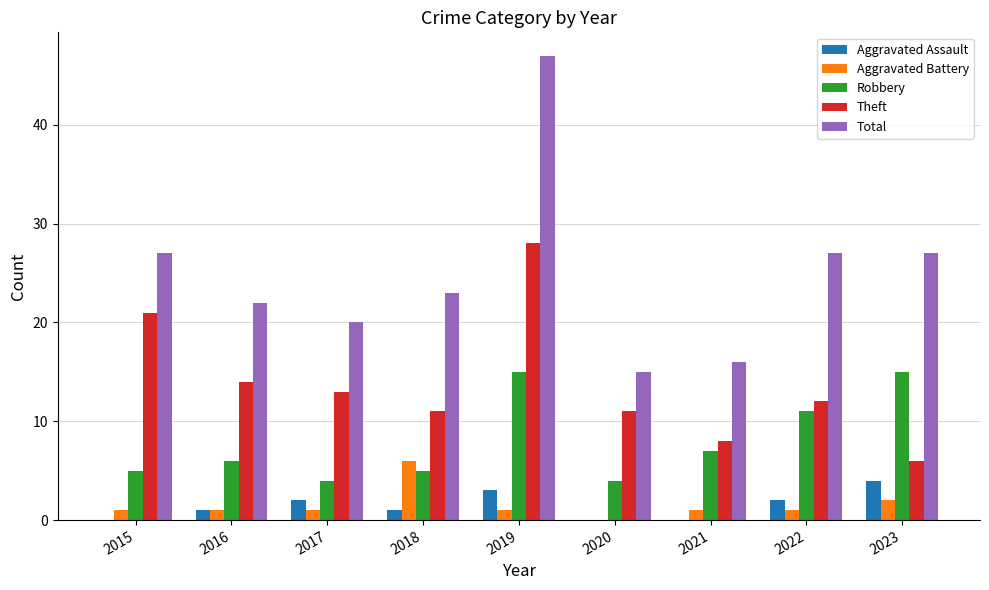

What value does the Theft series have at 2018?

11